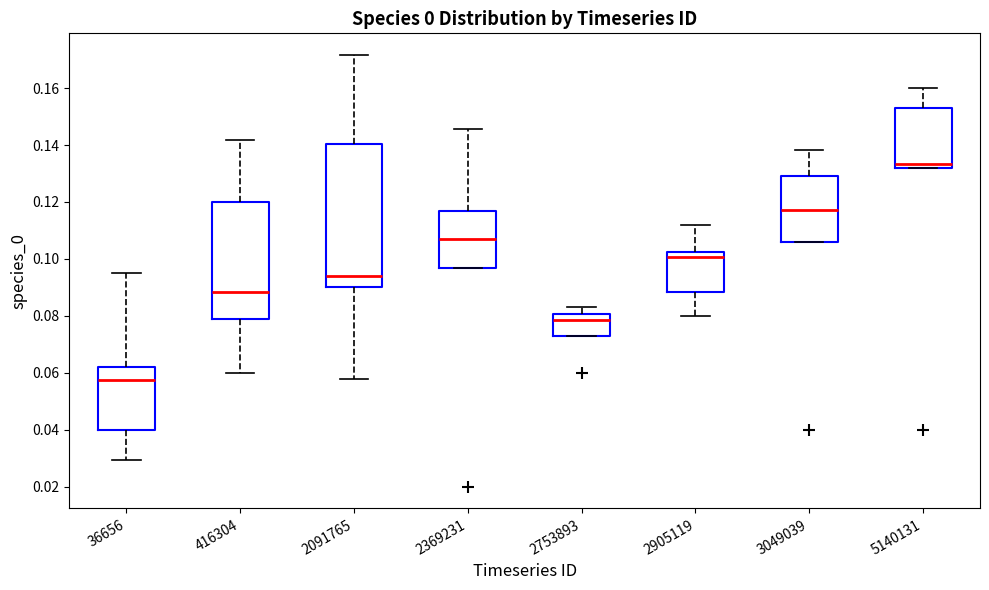

Reading left to right, transcribe this box plot: for each box, give where its median line is, the range the box spans, and where its two whiskers end, as read against the y-axis. The values are not printed on the chart, so give them approximately, as read against the axis.

36656: median 0.058, box 0.040 to 0.062, whiskers 0.030 to 0.096
416304: median 0.088, box 0.078 to 0.120, whiskers 0.060 to 0.142
2091765: median 0.094, box 0.090 to 0.140, whiskers 0.058 to 0.172
2369231: median 0.108, box 0.096 to 0.116, whiskers 0.096 to 0.146
2753893: median 0.078, box 0.072 to 0.080, whiskers 0.072 to 0.082
2905119: median 0.100, box 0.088 to 0.102, whiskers 0.080 to 0.112
3049039: median 0.118, box 0.106 to 0.130, whiskers 0.106 to 0.138
5140131: median 0.134, box 0.132 to 0.152, whiskers 0.132 to 0.160